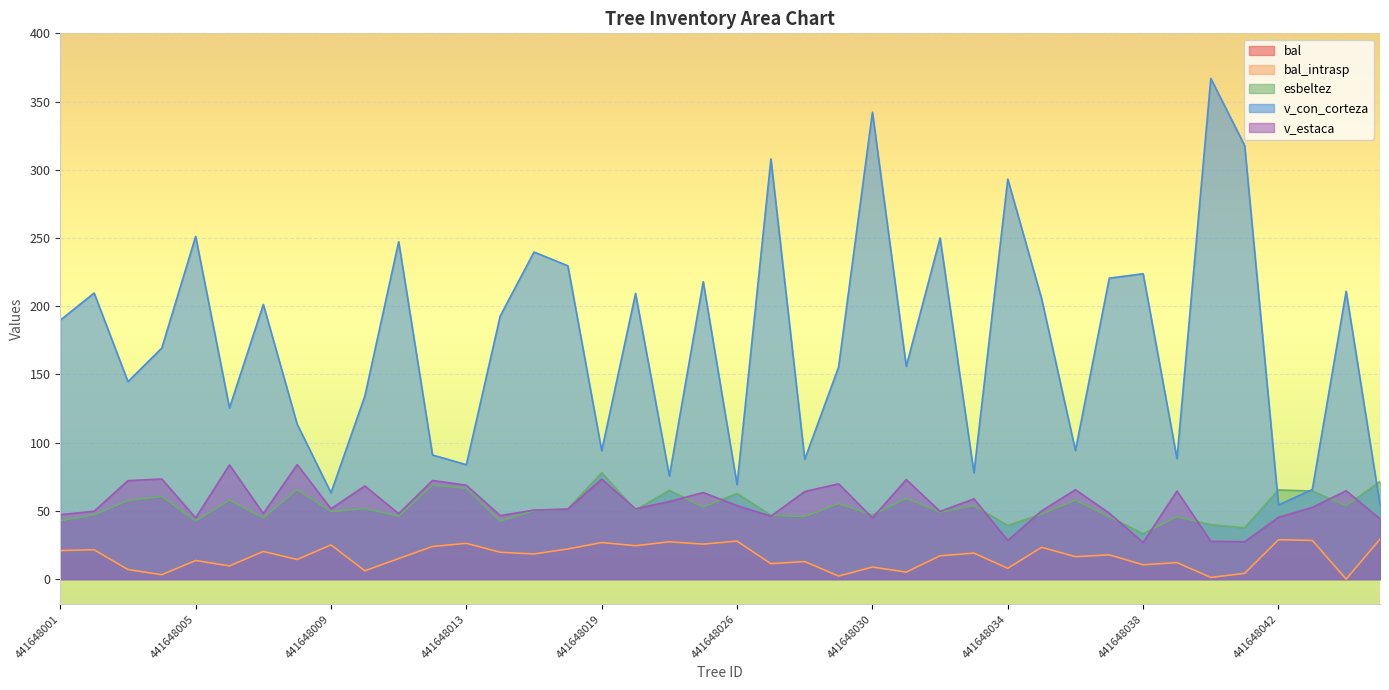

Is it true that bal_intrasp equals 46.9 at 441648042?

False